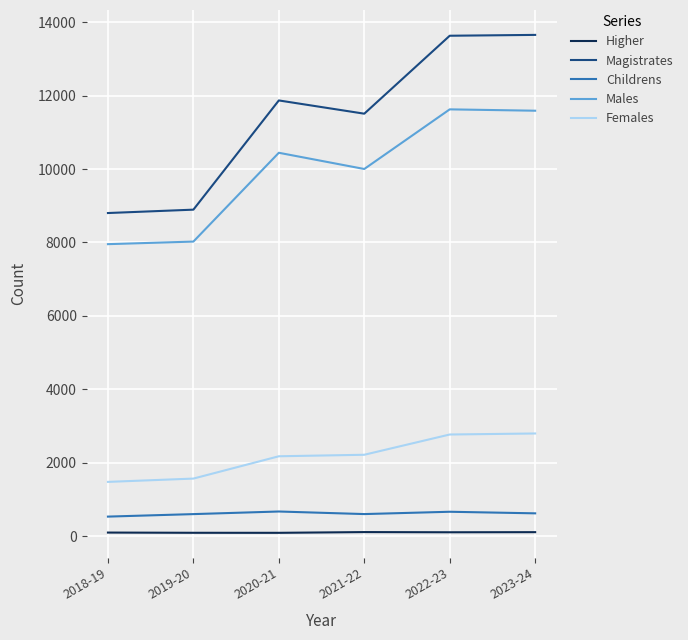

The value of Magistrates at 2022-23 is 4423. True or false?

False